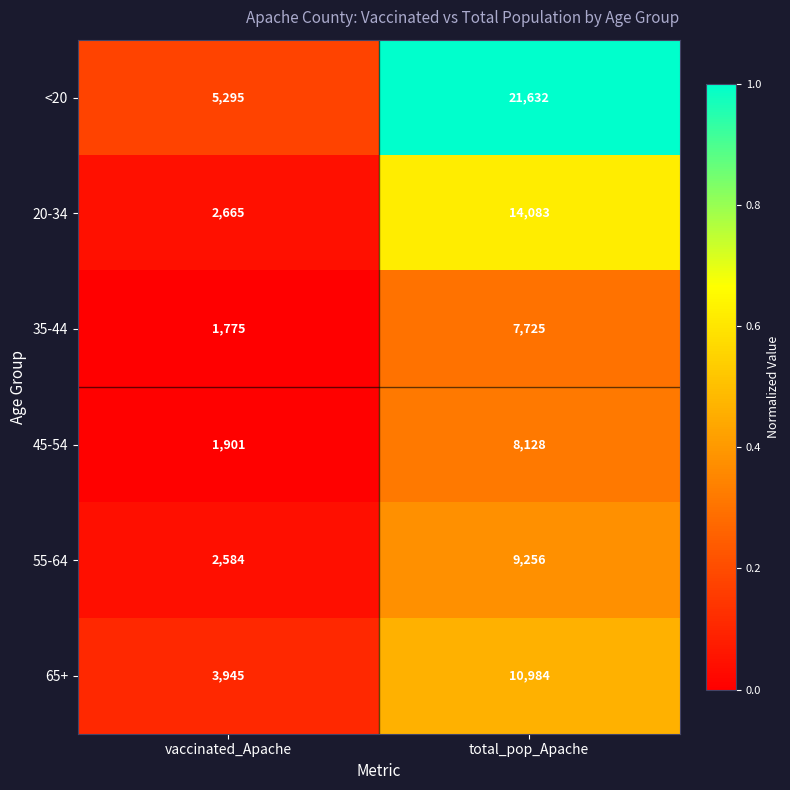

Which series changed the most between vaccinated_Apache and total_pop_Apache?

<20